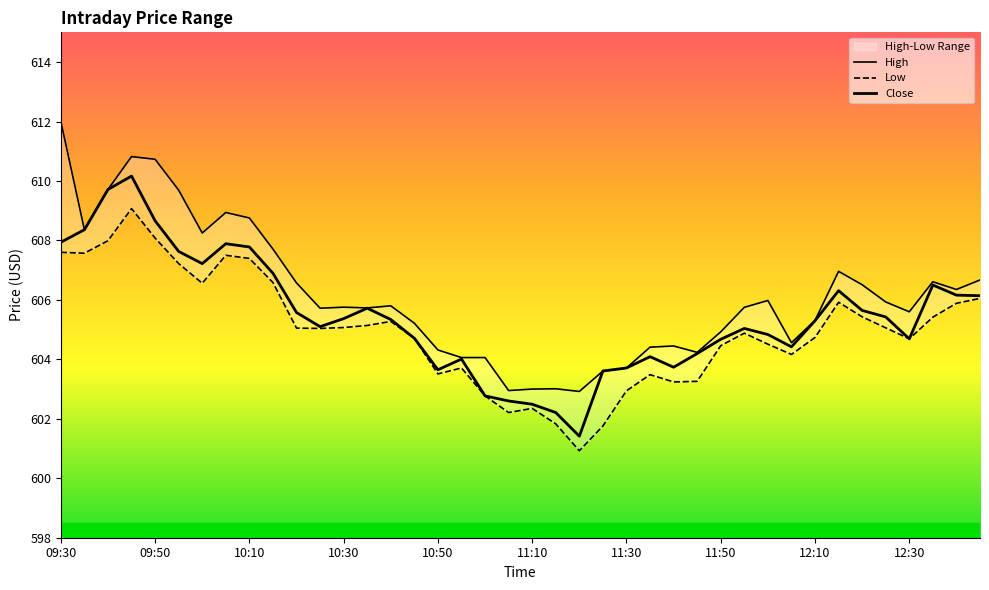

What is the label of the 19th point from the left?

11:00